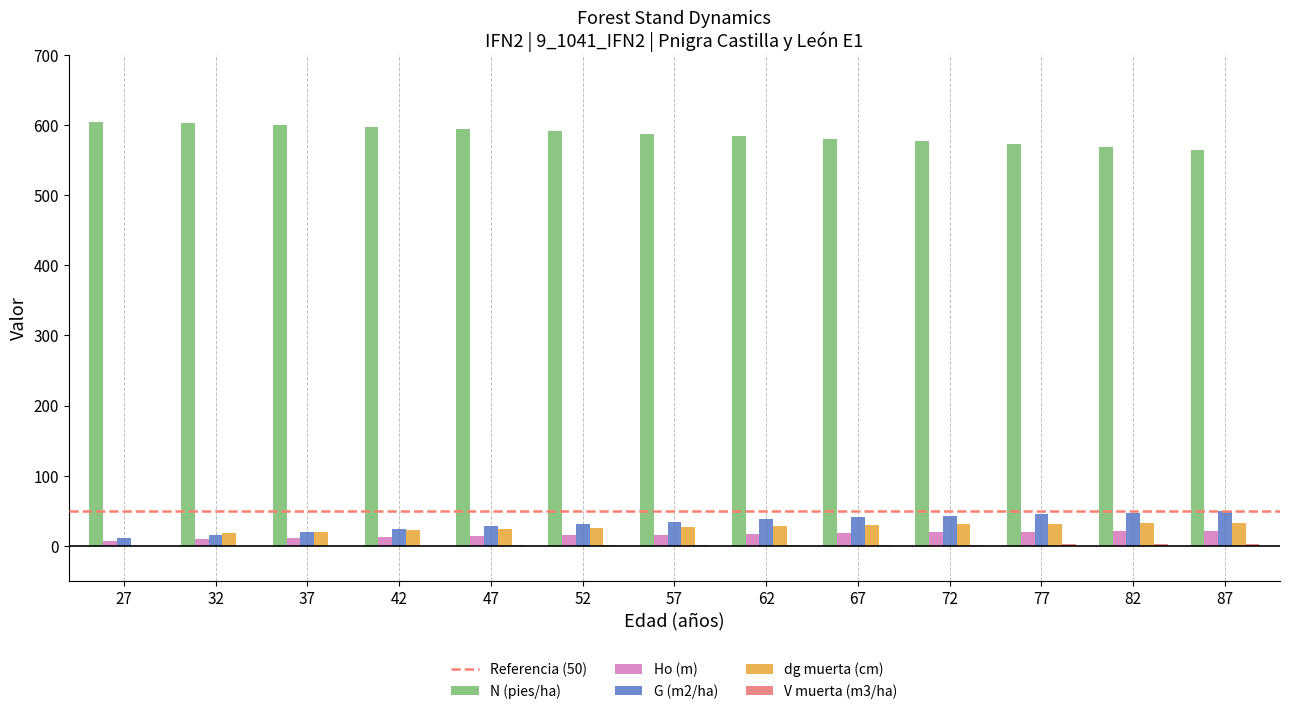

How many data points does each series have?

13